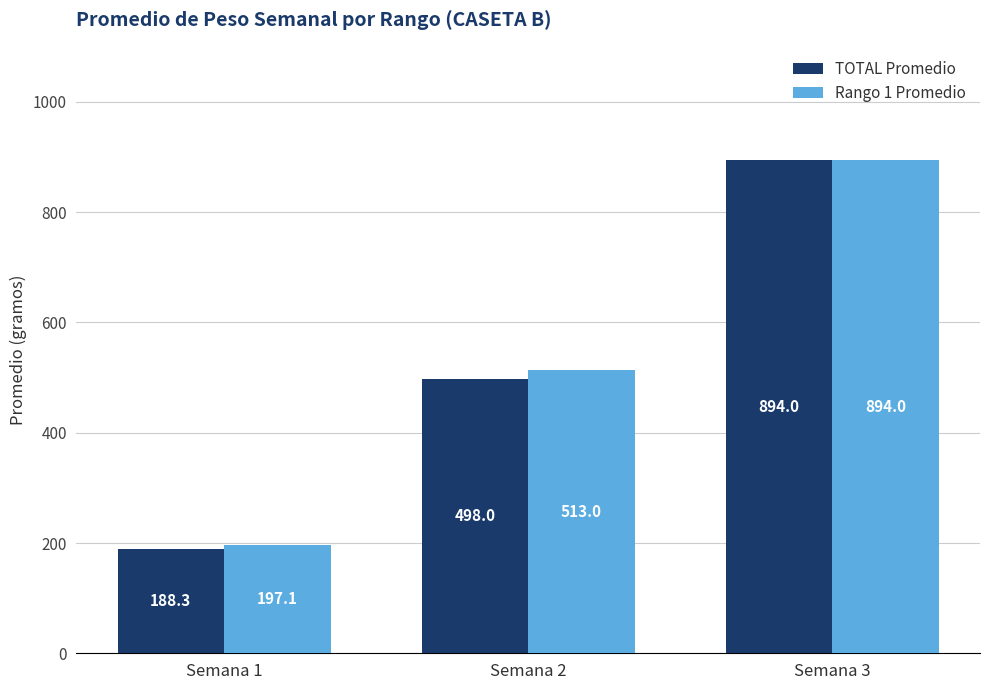

List the labels in order of Rango 1 Promedio value, largest first.

Semana 3, Semana 2, Semana 1